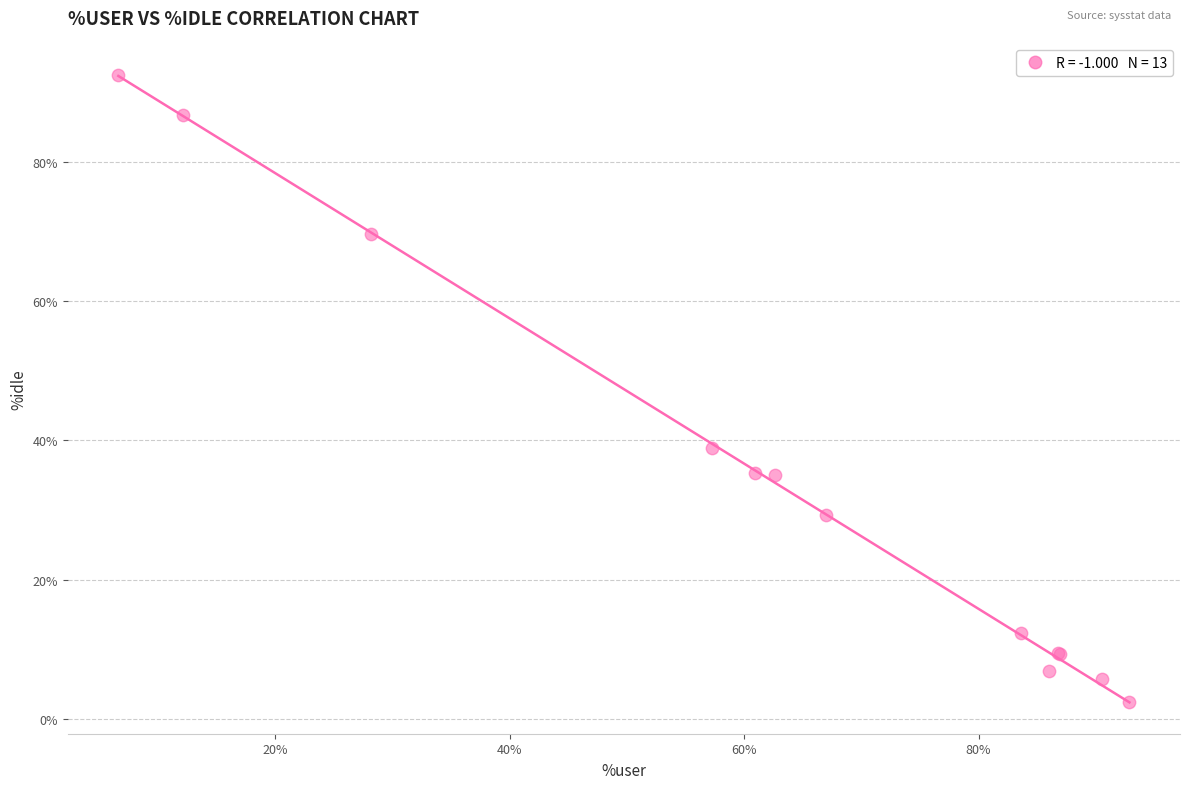

What Y value in the scatter plot is closest to 47?

38.9